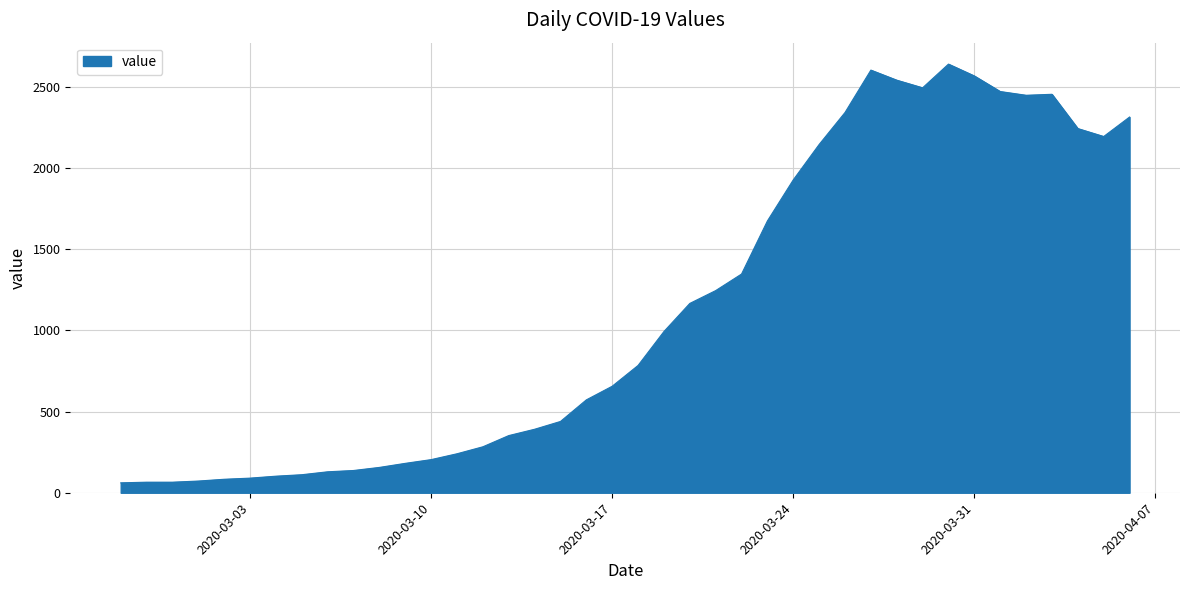

What is the maximum value shown in the chart?

2640